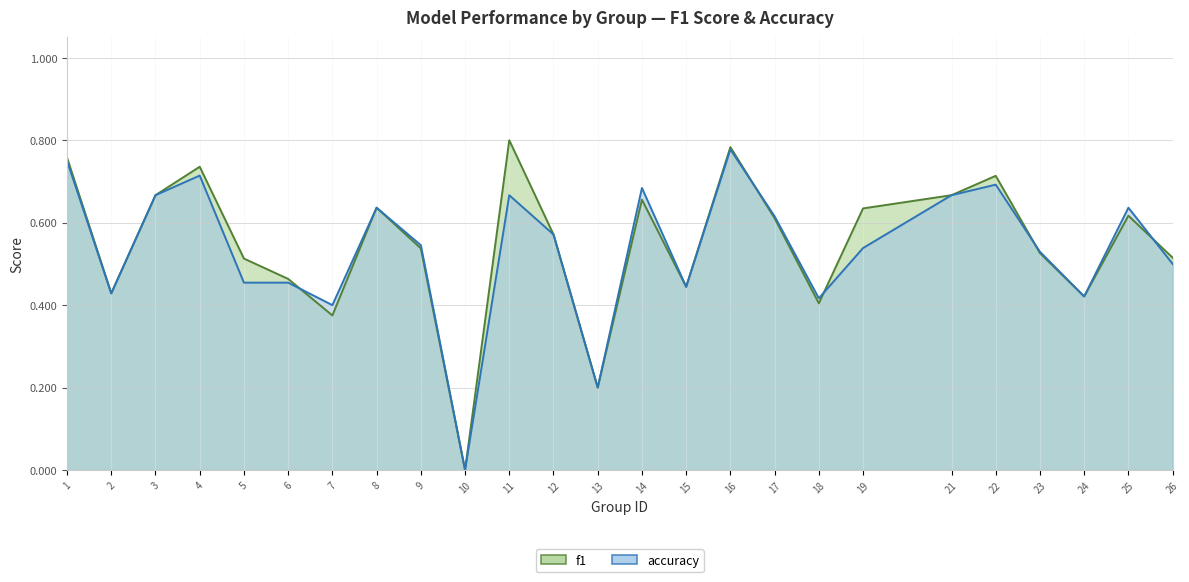

Rank the categories by f1 value from lowest to highest.

10, 13, 7, 18, 24, 2, 15, 6, 5, 26, 23, 9, 12, 17, 25, 19, 8, 14, 3, 21, 22, 4, 1, 16, 11